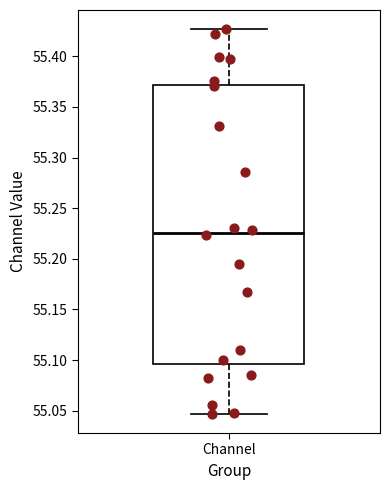

Where is the lower edge of the box for Channel on the y-axis? The values are not printed on the chart, so give them approximately, as read against the axis.

55.095